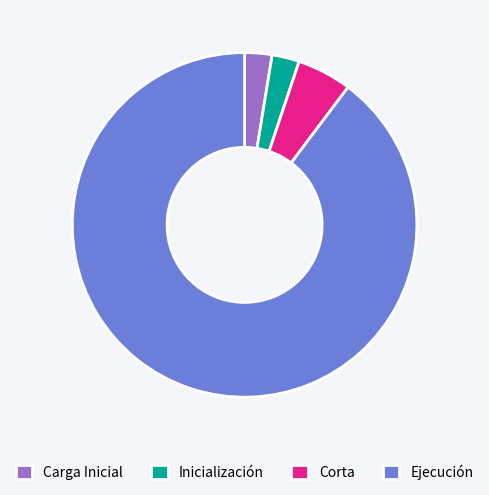

Between Ejecución and Inicialización, which is larger?

Ejecución